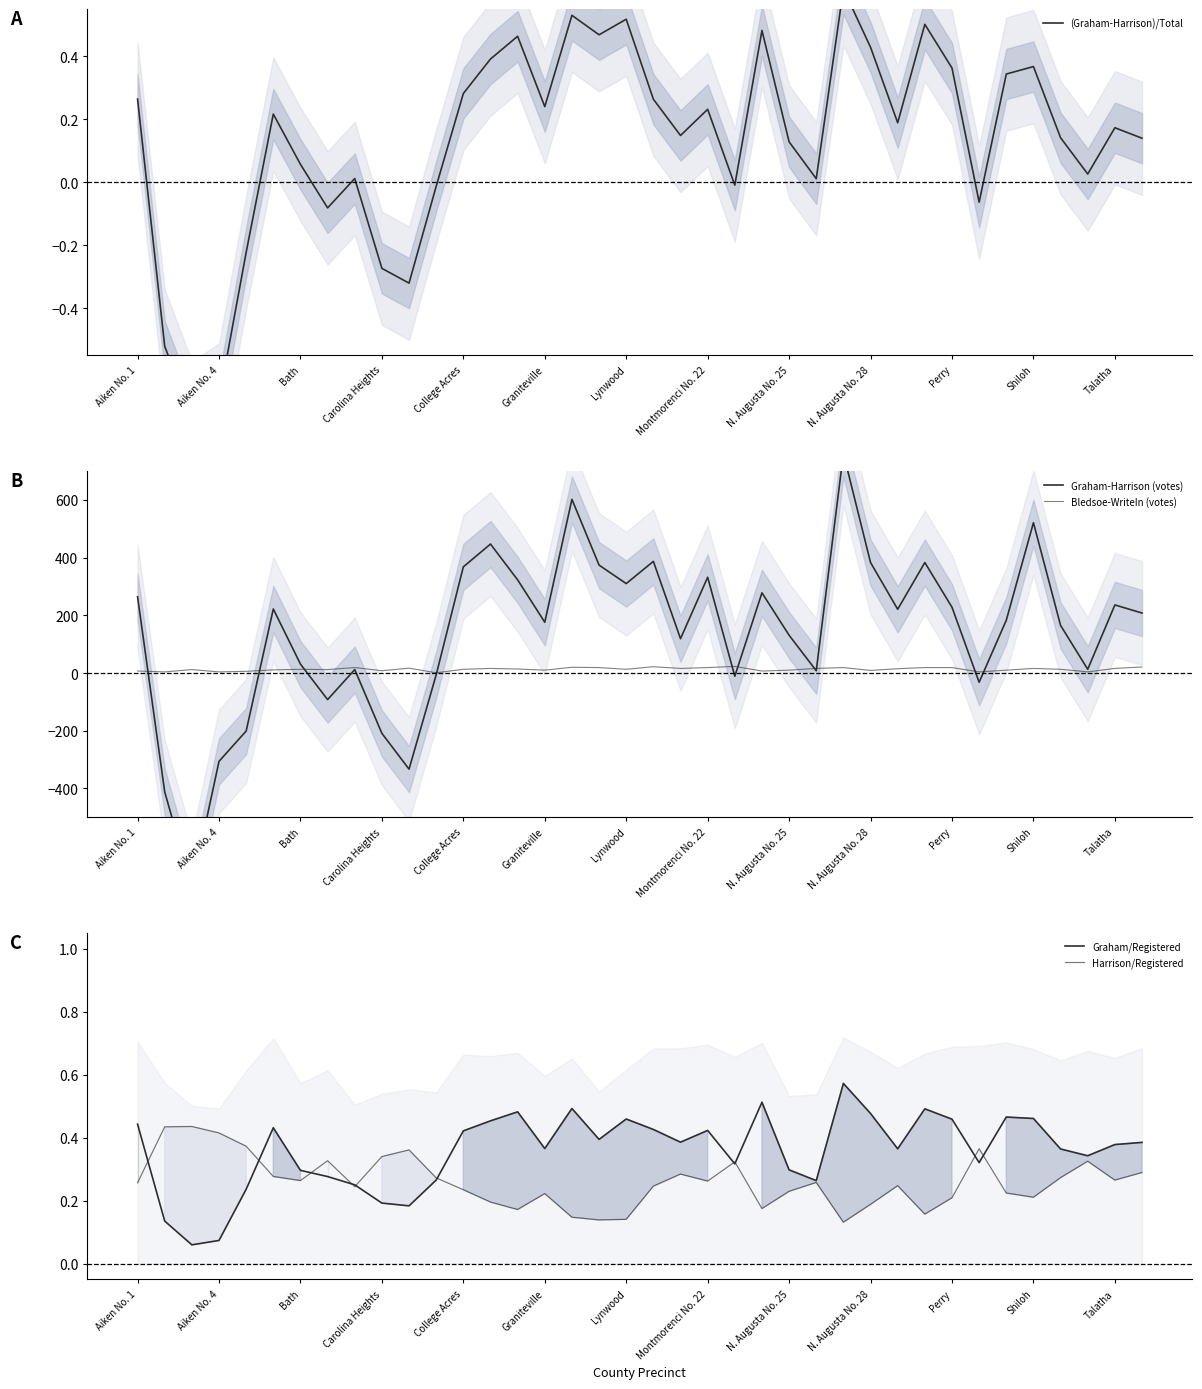

Reading right to left, extract all data points from this chart.

(Graham-Harrison)/Total: 0.1	0.2	0.0	0.1	0.4	0.3	-0.1	0.4	0.5	0.2	0.4	0.6	0.0	0.1	0.5	-0.0	0.2	0.1	0.3	0.5	0.5	0.5	0.2	0.5	0.4	0.3	-0.0	-0.3	-0.3	0.0	-0.1	0.1	0.2	-0.2	-0.7	-0.7	-0.5	0.3
Graham-Harrison (votes): 208.0	236.0	13.0	165.0	521.0	183.0	-32.0	228.0	383.0	221.0	383.0	761.0	8.0	131.0	278.0	-11.0	332.0	119.0	387.0	310.0	374.0	602.0	176.0	323.0	447.0	368.0	-6.0	-333.0	-209.0	12.0	-92.0	31.0	222.0	-201.0	-306.0	-743.0	-412.0	264.0
Bledsoe-WriteIn (votes): 21.0	16.0	4.0	13.0	16.0	10.0	4.0	19.0	19.0	15.0	9.0	19.0	16.0	10.0	7.0	23.0	19.0	16.0	22.0	13.0	19.0	20.0	10.0	14.0	16.0	13.0	1.0	17.0	8.0	19.0	12.0	13.0	11.0	6.0	4.0	12.0	4.0	7.0
Graham/Registered: 0.4	0.4	0.3	0.4	0.5	0.5	0.3	0.5	0.5	0.4	0.5	0.6	0.3	0.3	0.5	0.3	0.4	0.4	0.4	0.5	0.4	0.5	0.4	0.5	0.5	0.4	0.3	0.2	0.2	0.3	0.3	0.3	0.4	0.2	0.1	0.1	0.1	0.4
Harrison/Registered: 0.3	0.3	0.3	0.3	0.2	0.2	0.4	0.2	0.2	0.2	0.2	0.1	0.3	0.2	0.2	0.3	0.3	0.3	0.2	0.1	0.1	0.1	0.2	0.2	0.2	0.2	0.3	0.4	0.3	0.2	0.3	0.3	0.3	0.4	0.4	0.4	0.4	0.3